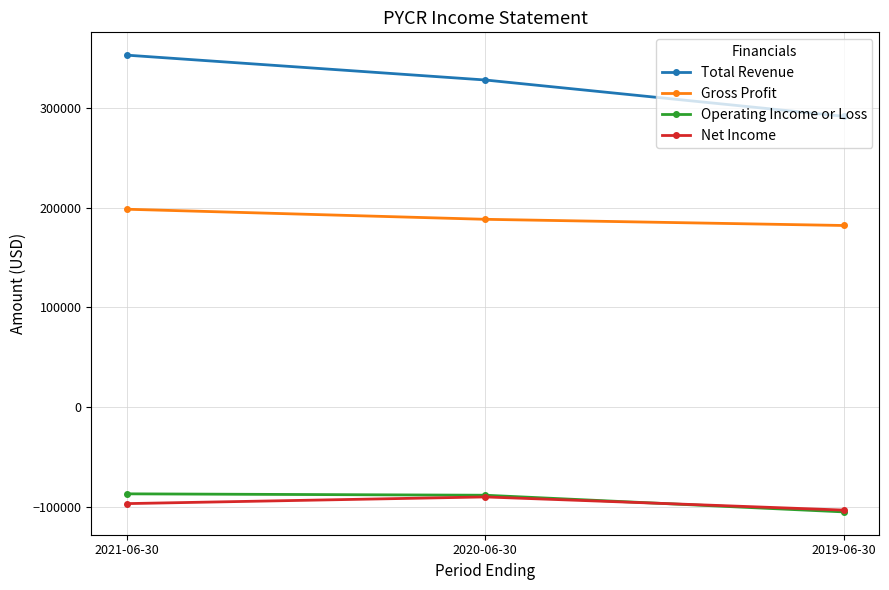

At which label is Total Revenue closest to 322150?

2020-06-30